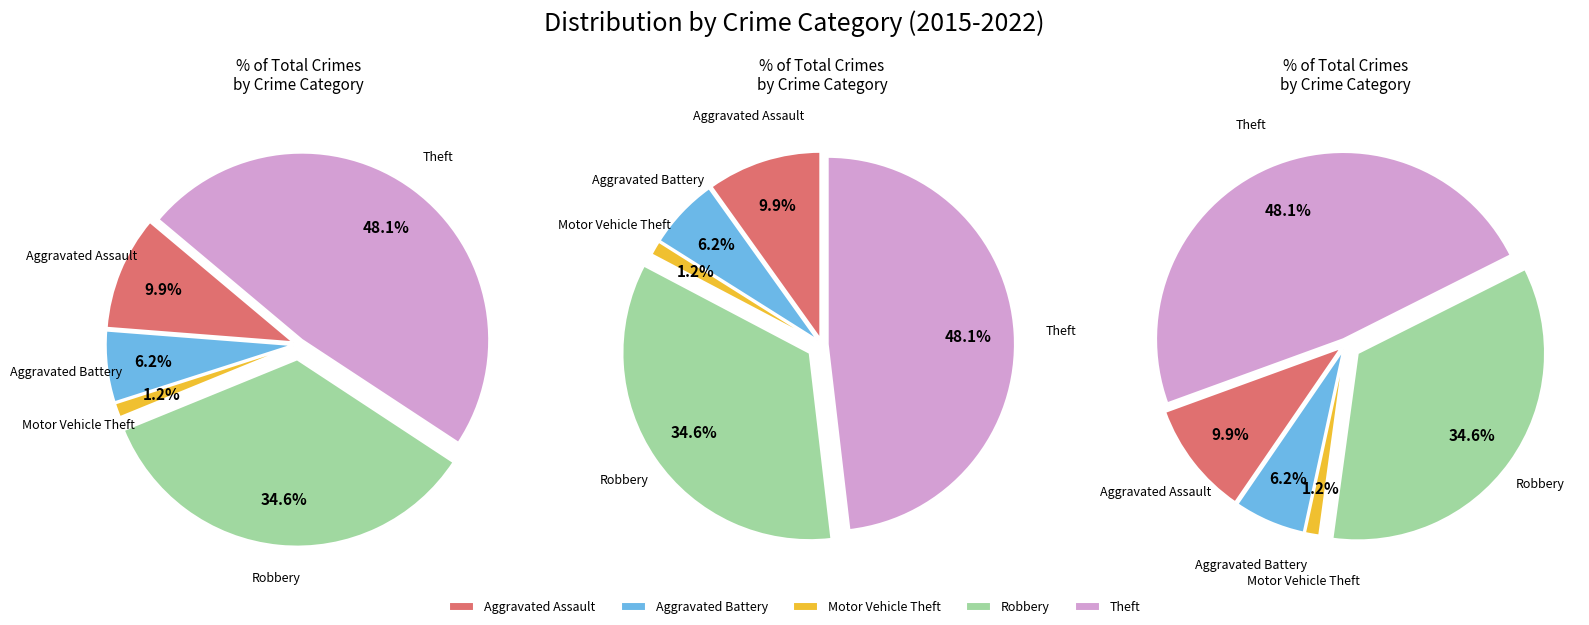

How many segments does this pie chart have?

5